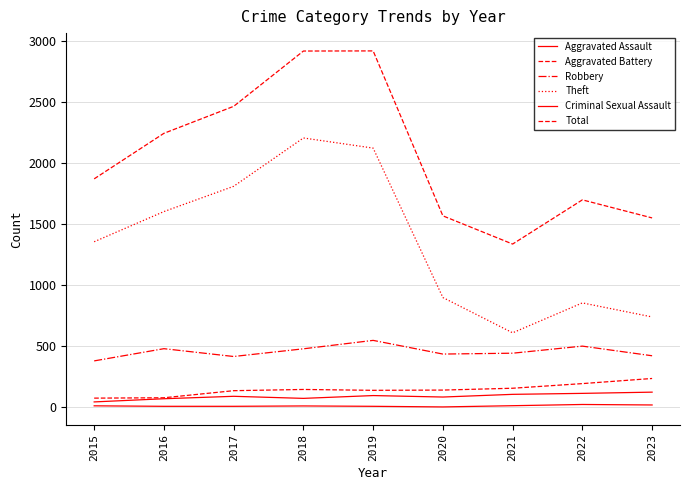

What is the value of the Aggravated Battery point at the 7th from the left?

156